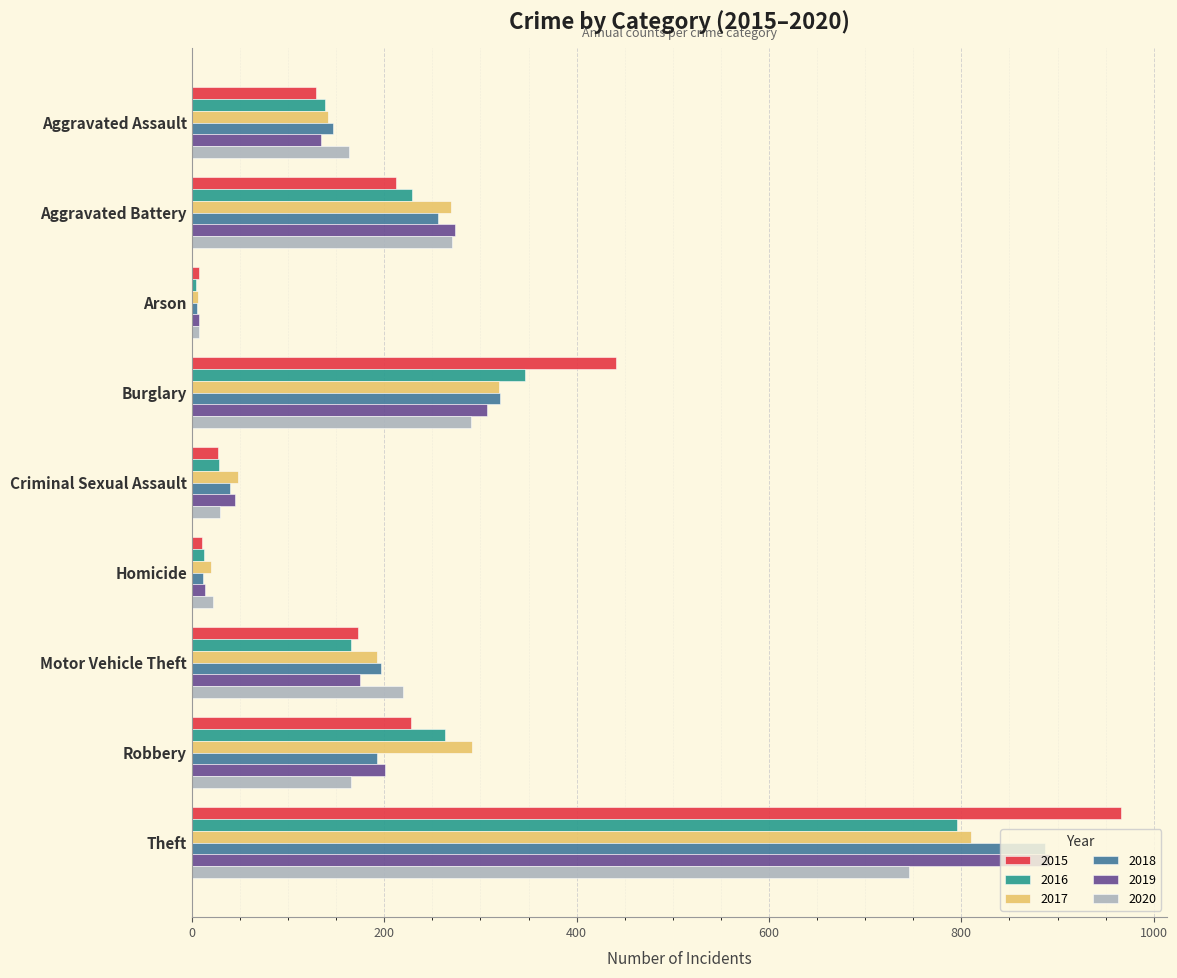

True or false: 2019 has a value of 201 at Robbery.

True